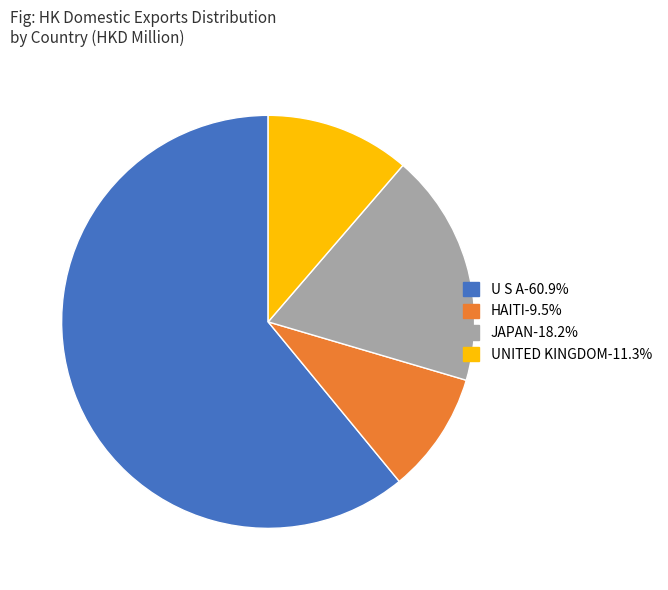

Is there any slice that represents more than half of the pie?

Yes